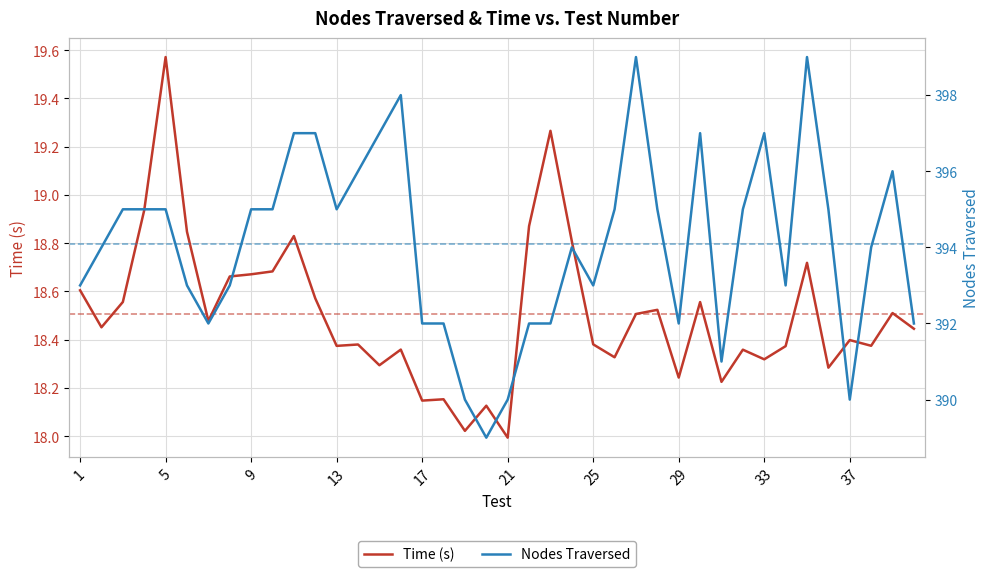

At which label does Time (s) reach its peak?

5